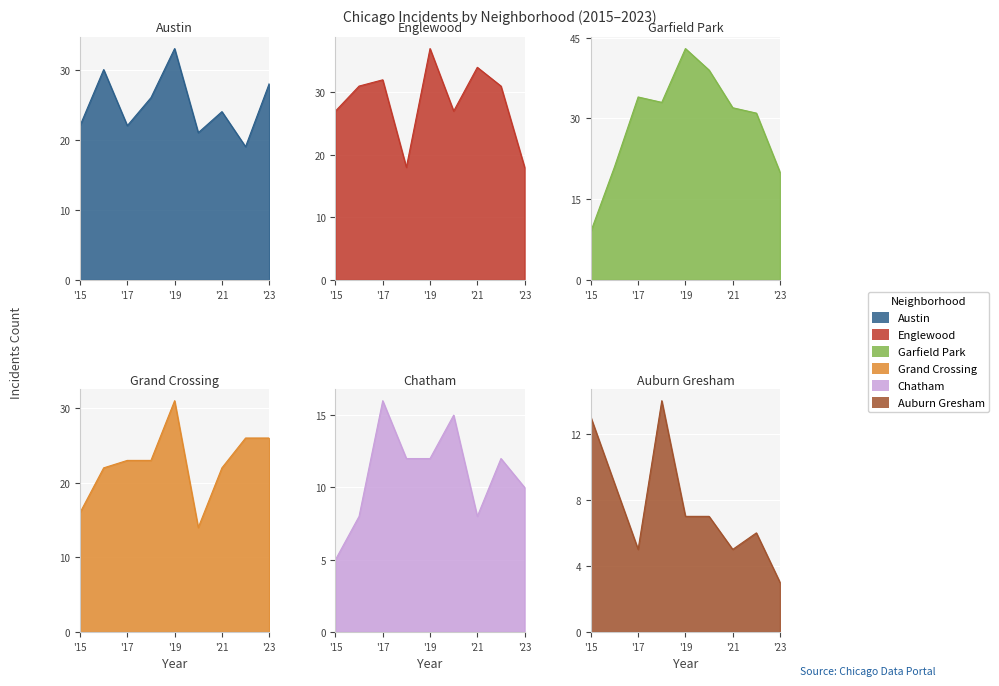

Where is the first local minimum for Garfield Park?

2018